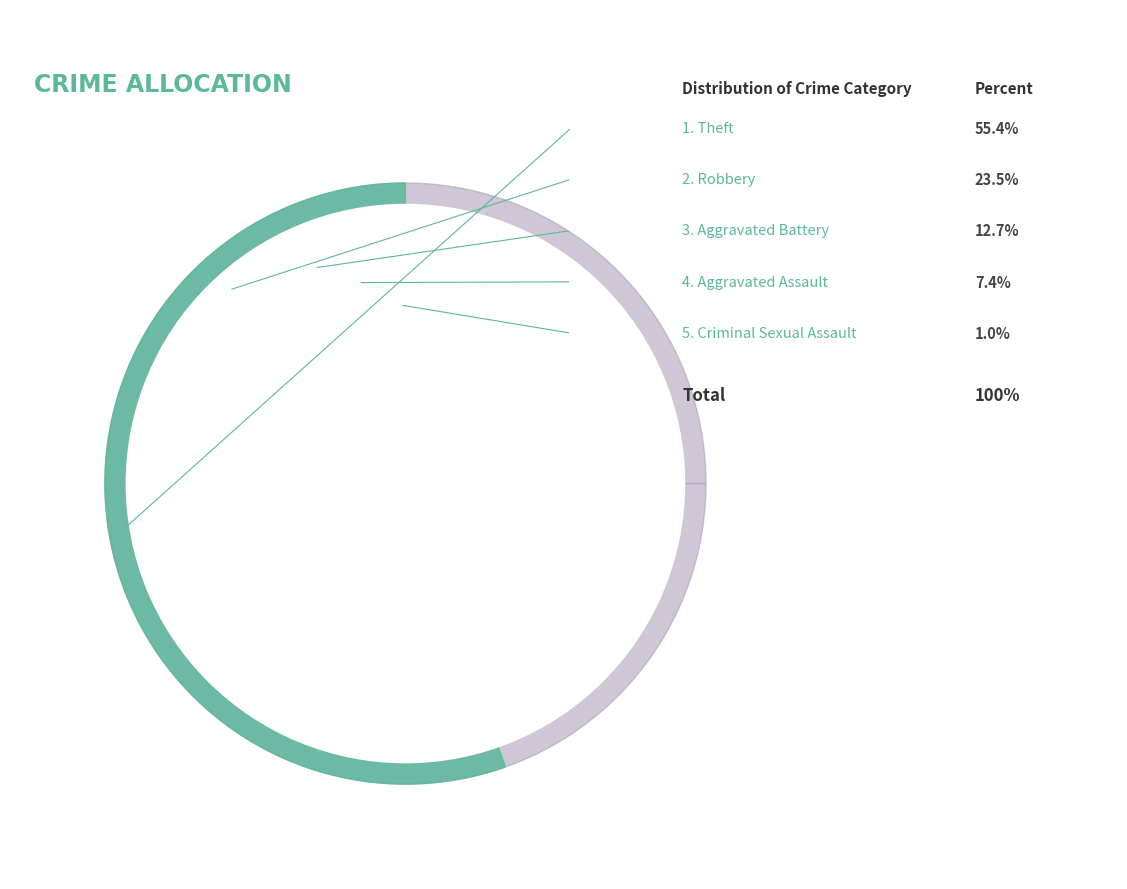

What is the total percentage of Aggravated Battery and Criminal Sexual Assault?

13.7%